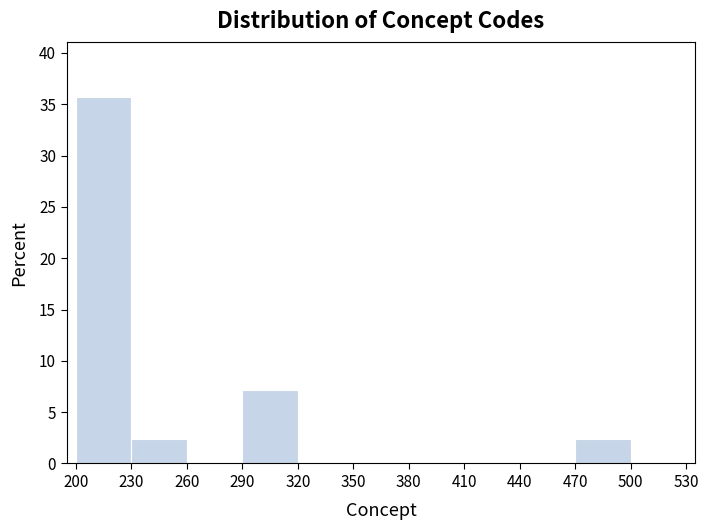

Reading left to right, list every bar in this chart as the range it spans on the x-axis followed by its height. The values are not printed on the chart, so give them approximately, as read against the axis.

200 to 230: 35.5
230 to 260: 2.5
260 to 290: 0
290 to 320: 7.0
320 to 350: 0
350 to 380: 0
380 to 410: 0
410 to 440: 0
440 to 470: 0
470 to 500: 2.5